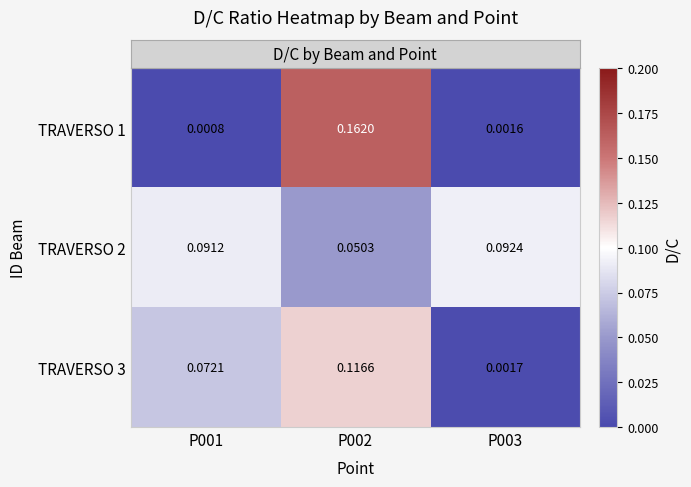

Is the value of TRAVERSO 2 at P002 greater than the value of TRAVERSO 1 at P002?

No